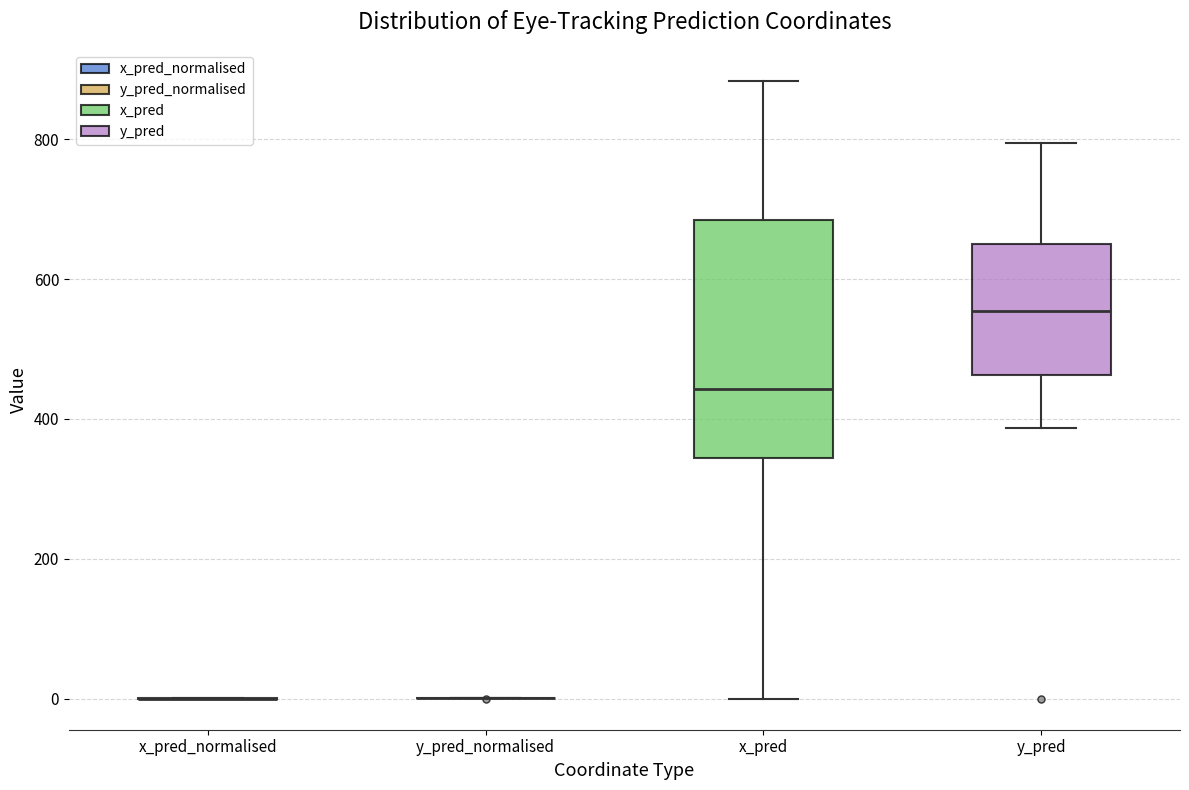

Comparing the boxes themselves (not the whiskers), which one is the tallest?

x_pred